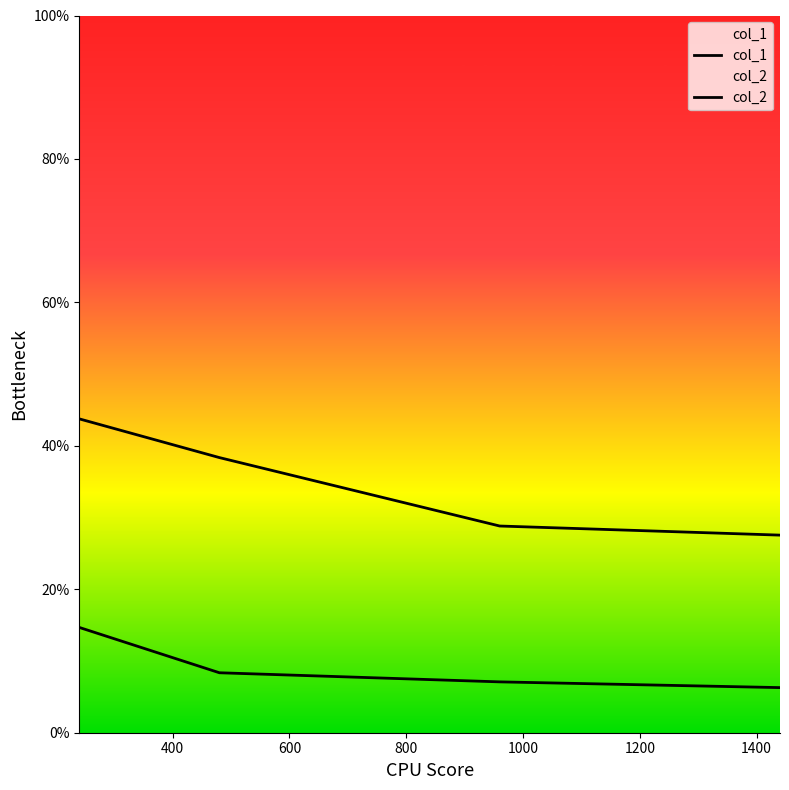

What is the value of the col_2 point at the 4th from the left?

6.3